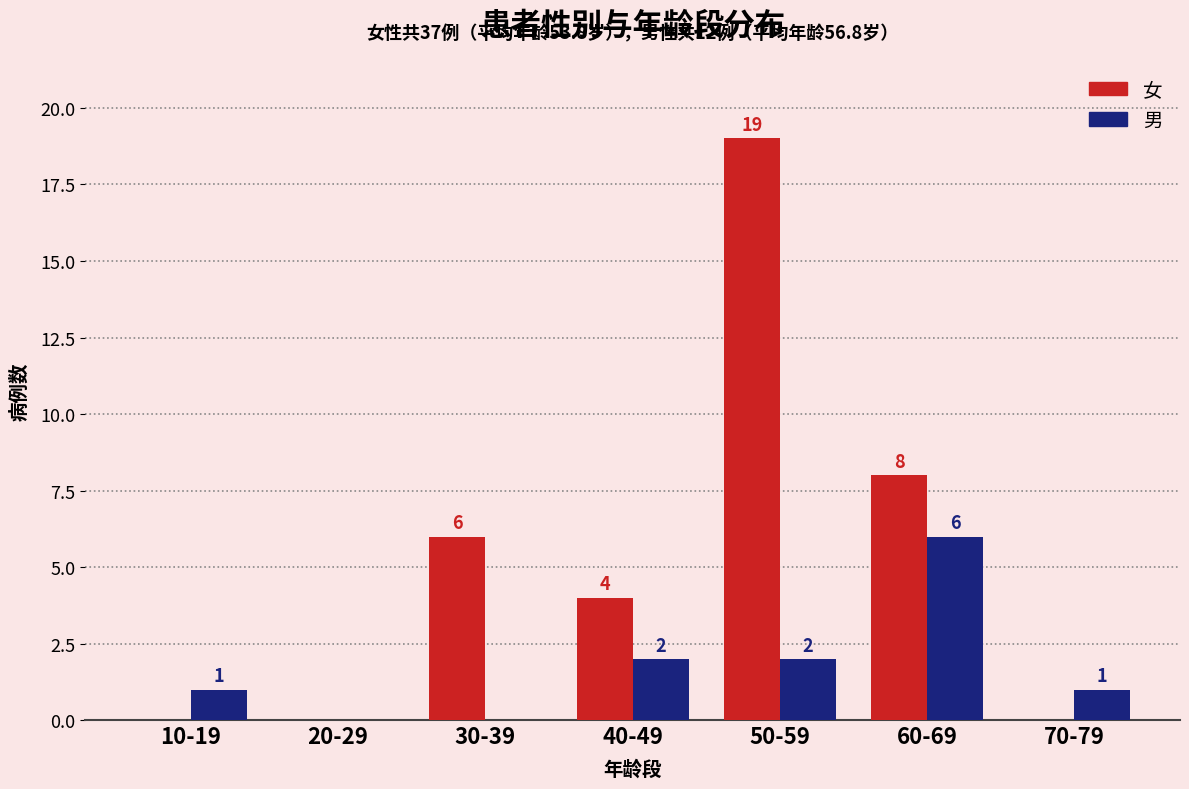

Which series changed the most between 50-59 and 60-69?

女